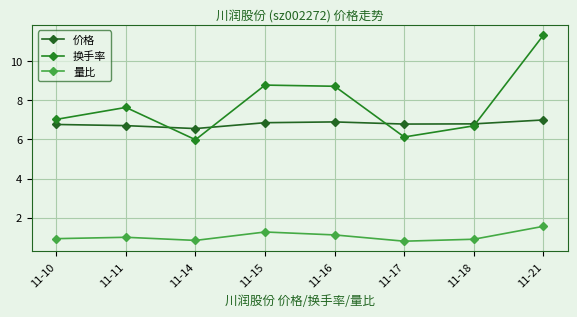

How many categories are shown in the chart?

8